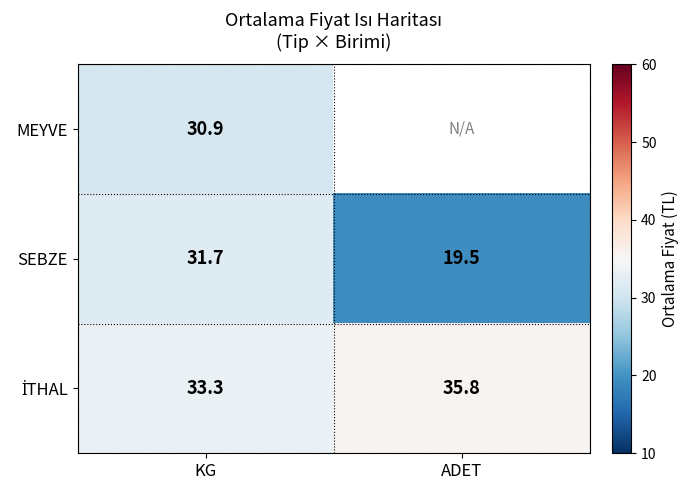

What is the difference between the SEBZE values at ADET and KG?

12.2